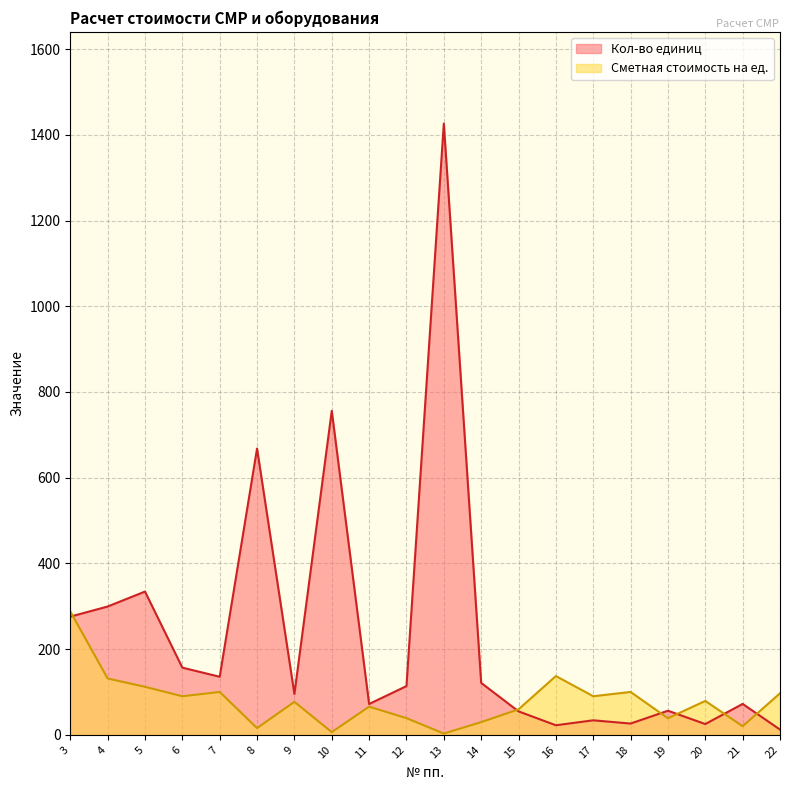

True or false: Сметная стоимость на ед. and Кол-во единиц intersect in this chart.

True